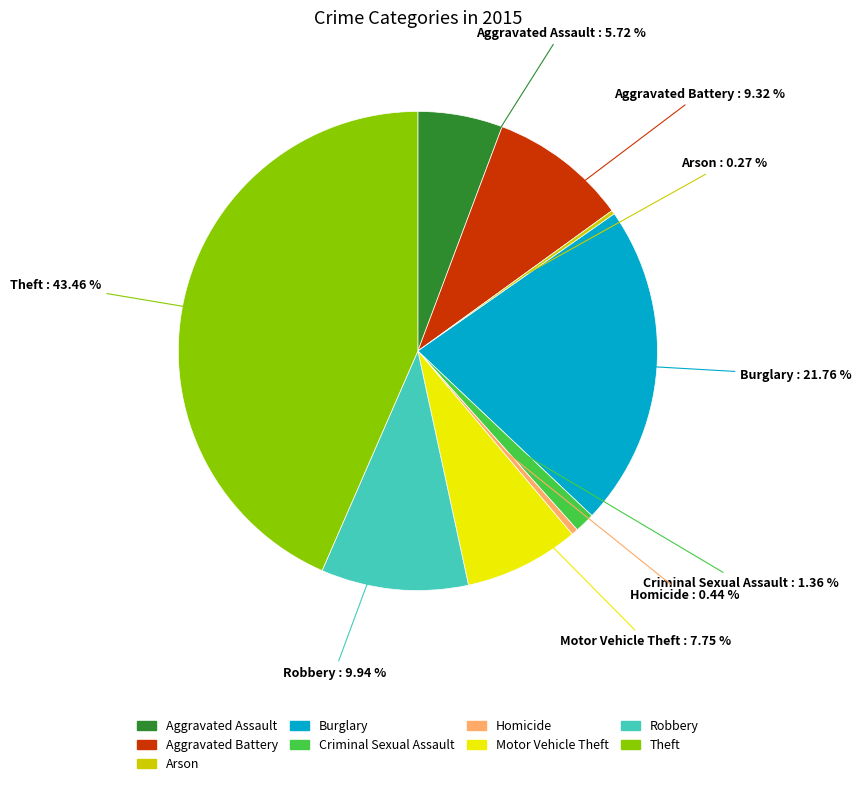

What is the total percentage of Criminal Sexual Assault and Aggravated Battery?

10.7%